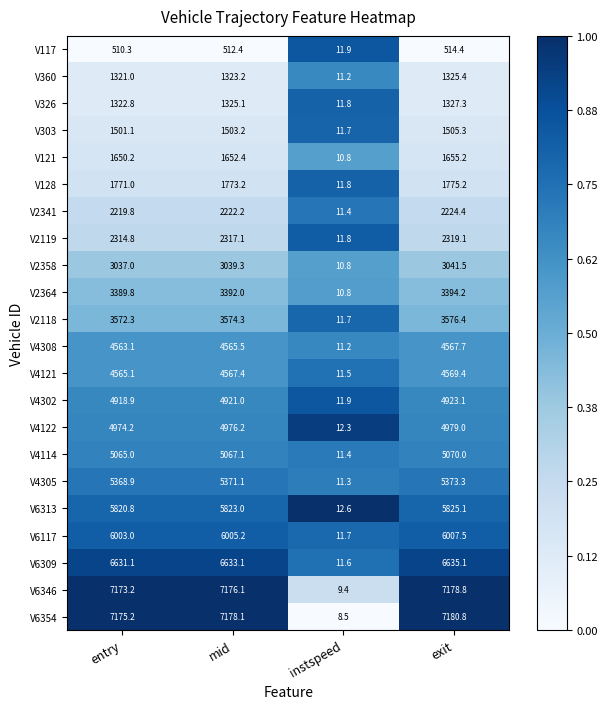

At which label does V4305 first exceed 5371?

mid